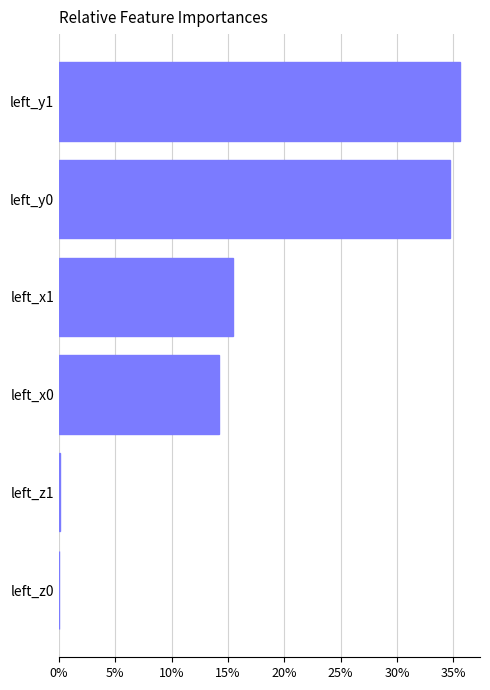

Where is the data nearest to the value 17?

left_x1